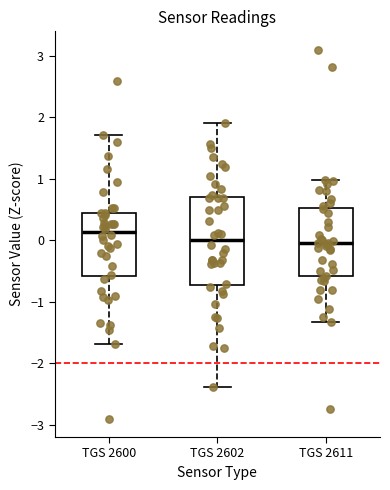

Where is the upper edge of the box for TGS 2602 on the y-axis? The values are not printed on the chart, so give them approximately, as read against the axis.

0.7